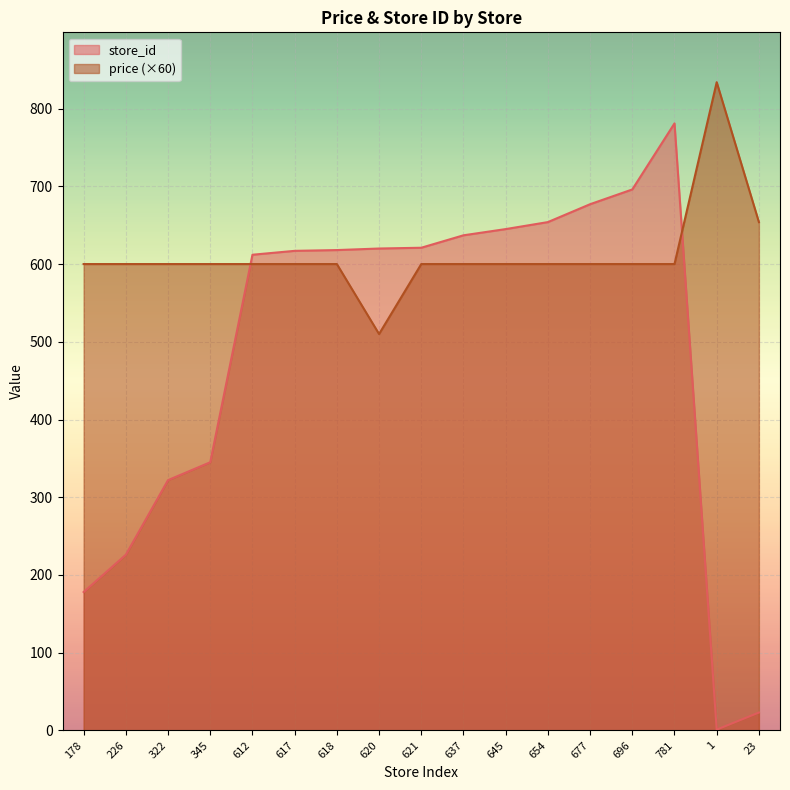

What is the label of the 8th point from the left?

620